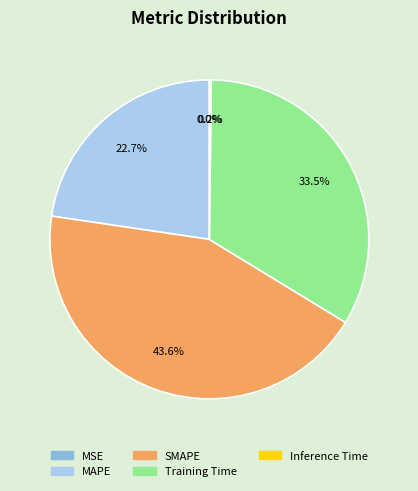

Combined, do SMAPE and MAPE account for over 50%?

Yes